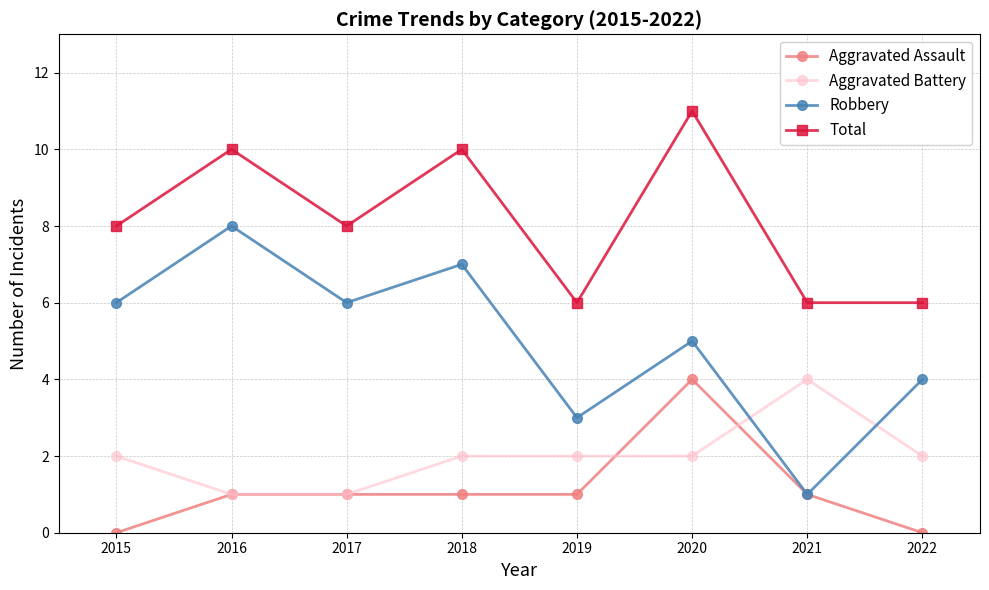

Reading right to left, transcribe all the data shown in this chart.

Aggravated Assault: 0	1	4	1	1	1	1	0
Aggravated Battery: 2	4	2	2	2	1	1	2
Robbery: 4	1	5	3	7	6	8	6
Total: 6	6	11	6	10	8	10	8